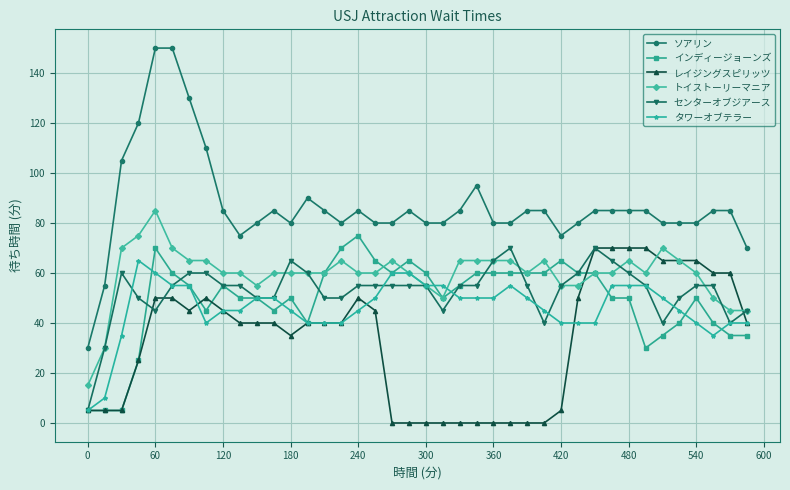

True or false: センターオブジアース has more than 1 interior local peaks.

True